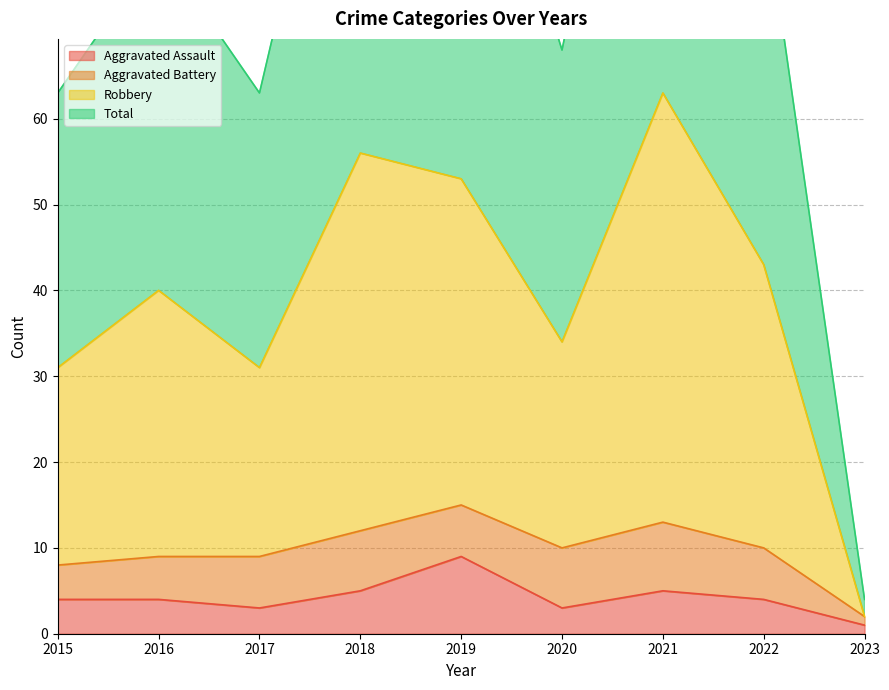

What is the difference between the second highest and minimum values in the Total series?

109